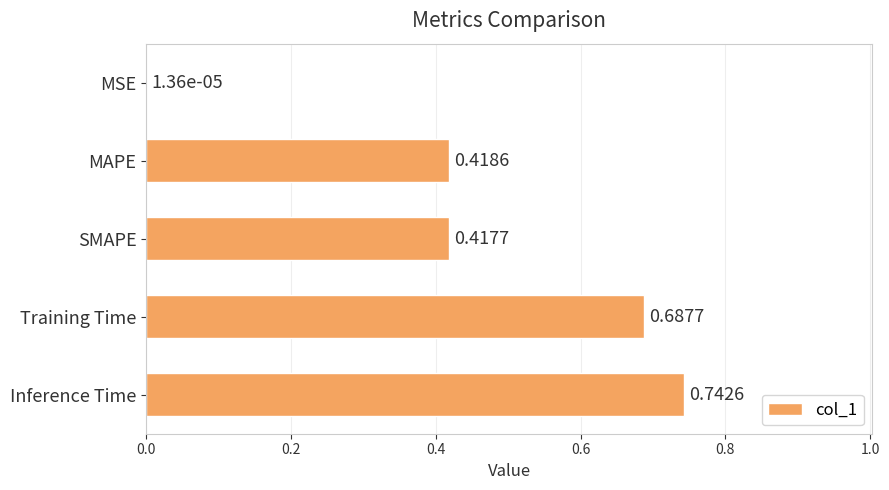

Between MAPE and Inference Time, which is larger?

Inference Time